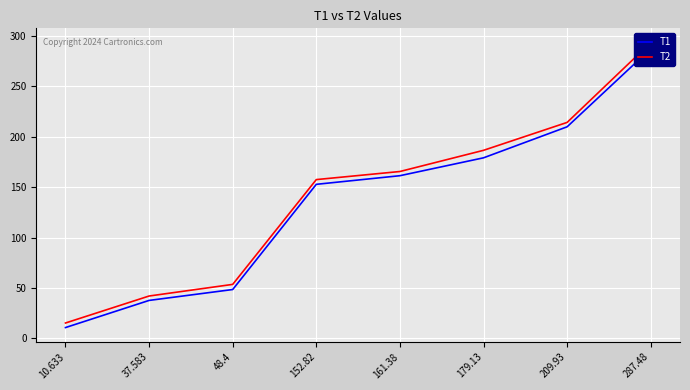

What is the label of the 1st point from the right?

287.48